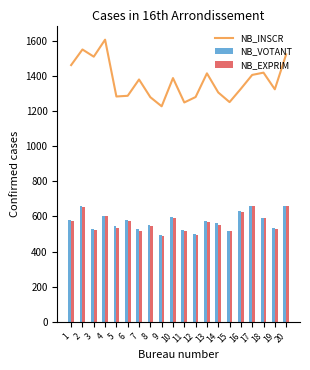

How many data points in NB_INSCR are less than 1381?

10